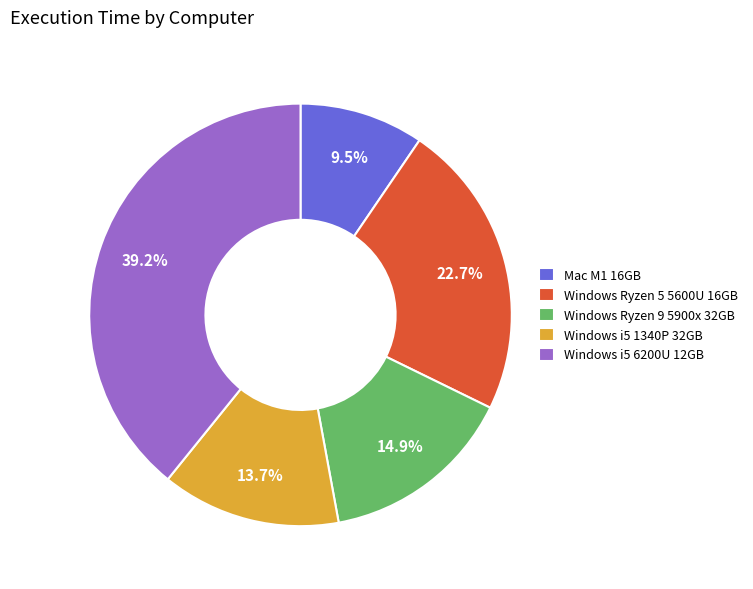

Does Windows Ryzen 9 5900x 32GB represent more than half of the total?

No